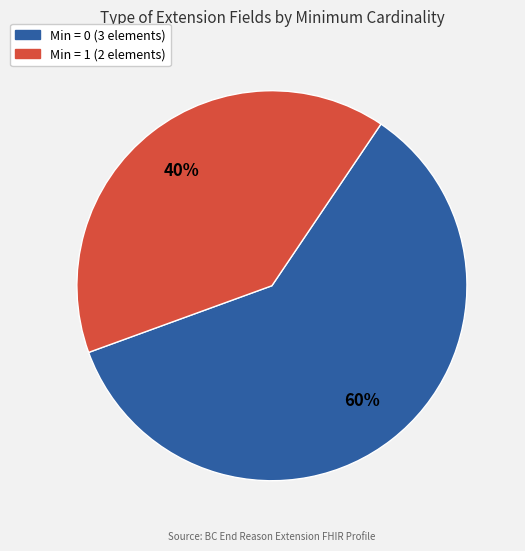

Is there any slice that represents more than half of the pie?

Yes